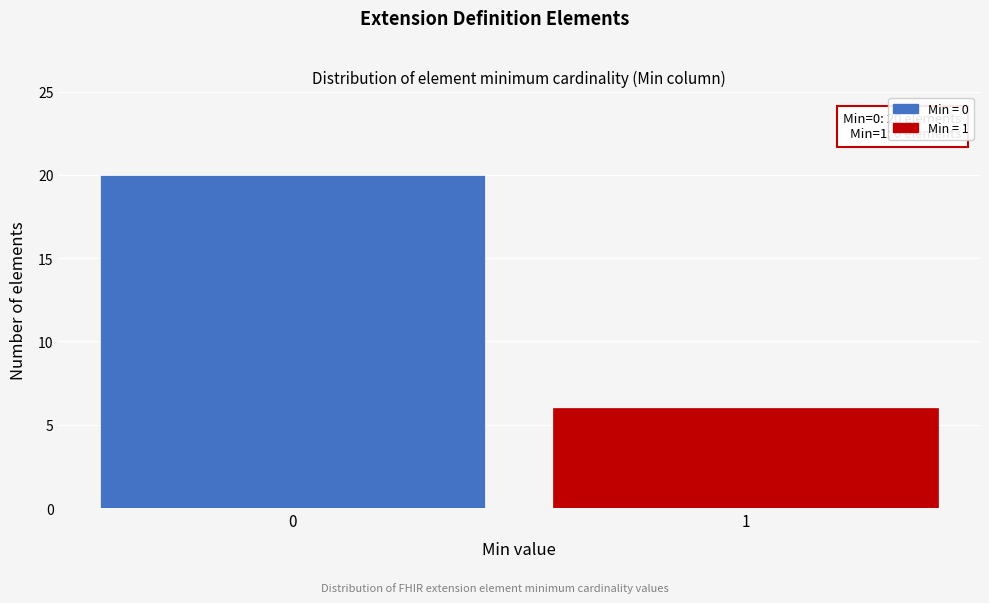

Reading left to right, transcribe all the data shown in this chart.

0=20	1=6